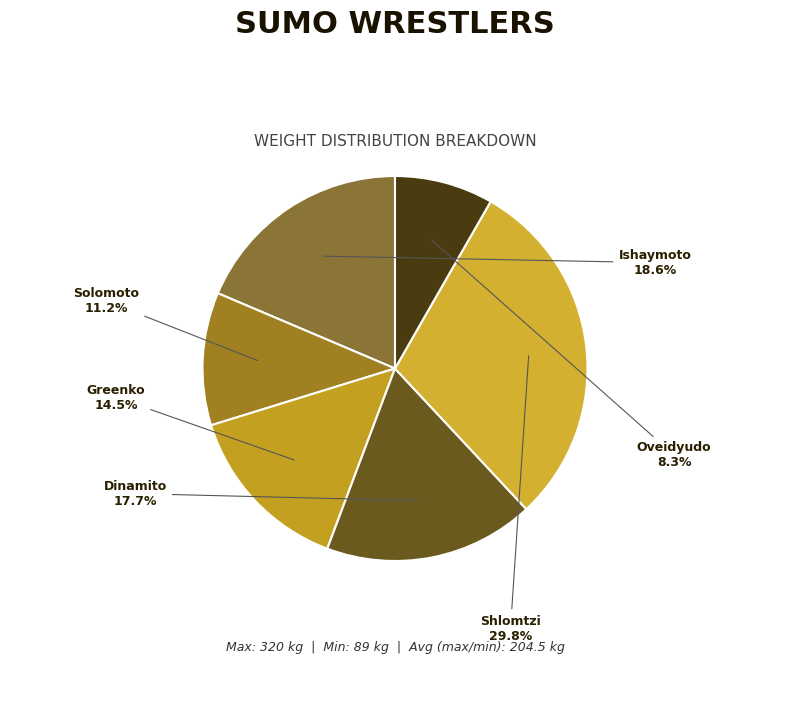

Is Shlomtzi the majority of the pie?

No